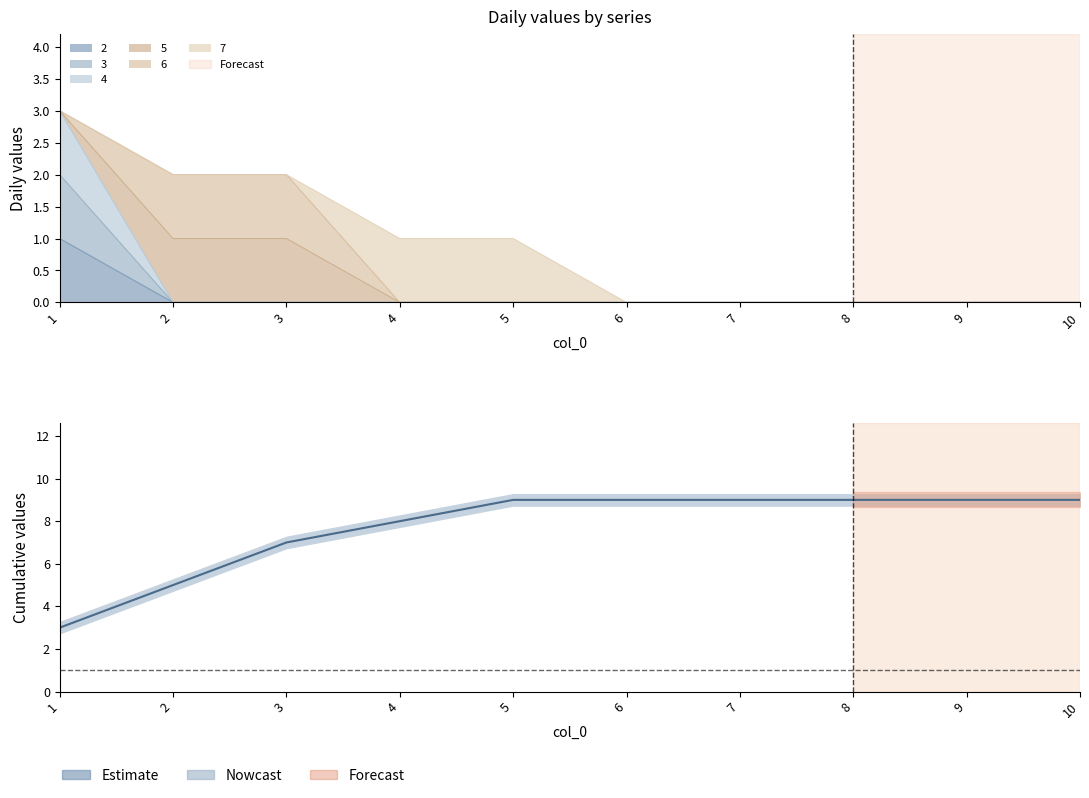

Does the chart have visible grid lines?

No